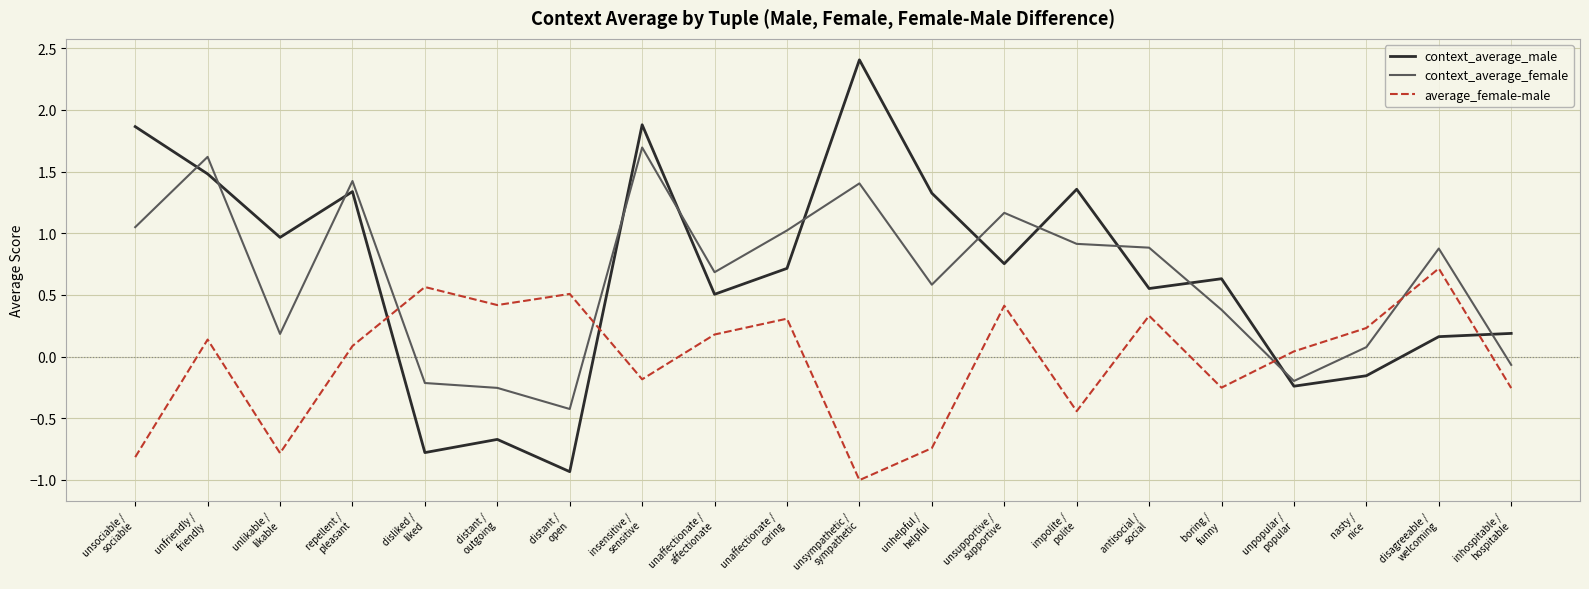

True or false: average_female-male has more than 2 interior local peaks.

True